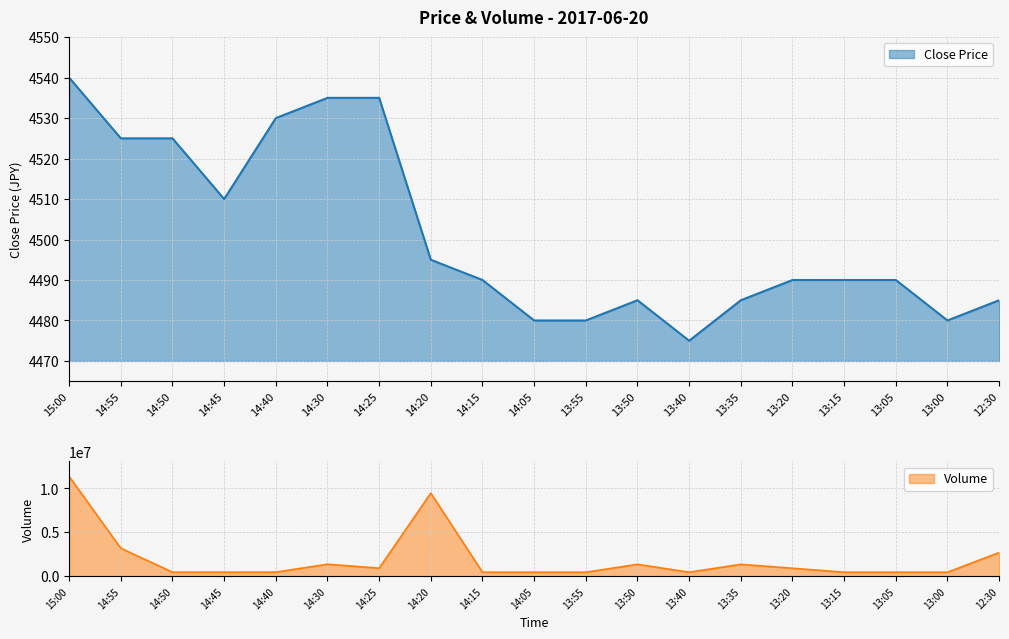

What are all the series names shown in the legend?

close, volume